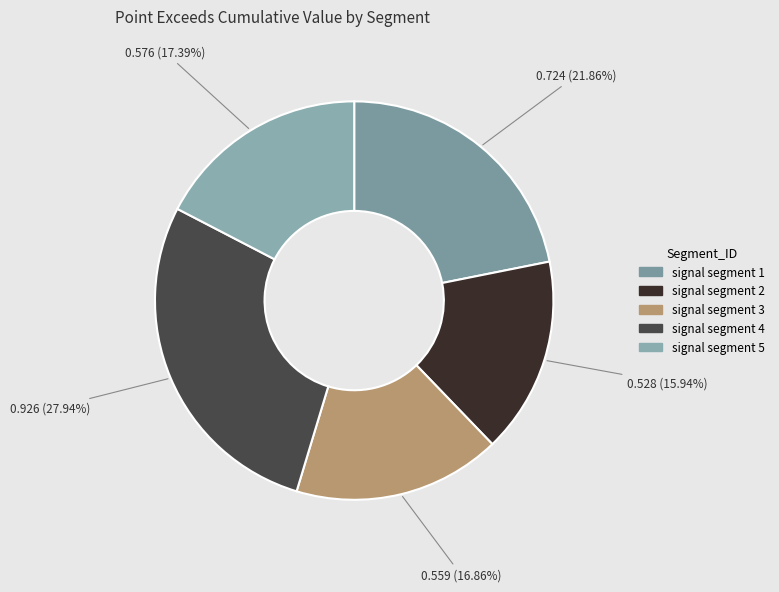

What is the change in value from signal segment 4 to signal segment 5?

-0.3